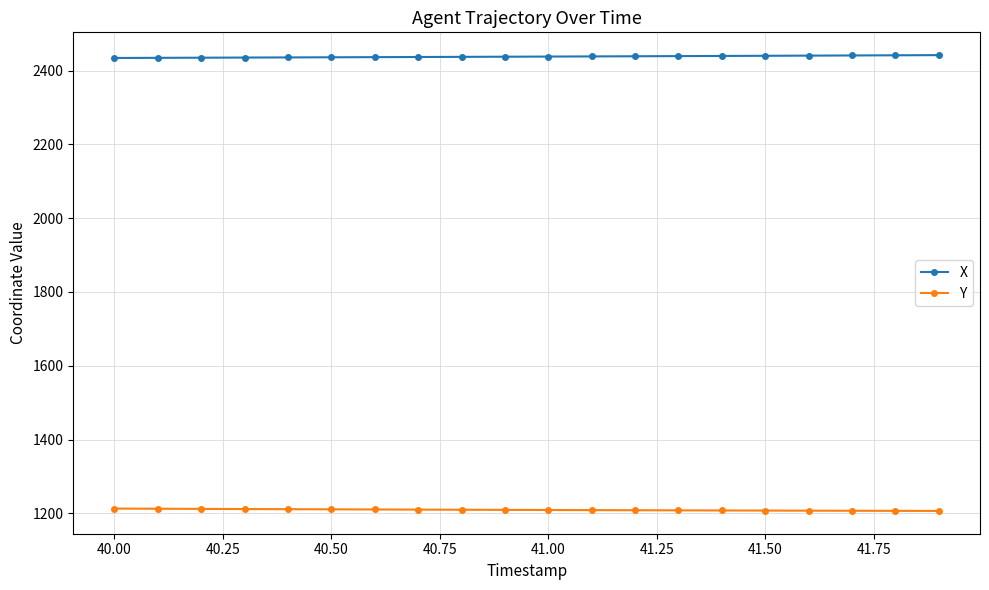

List the series in order of their peak value, highest first.

X, Y